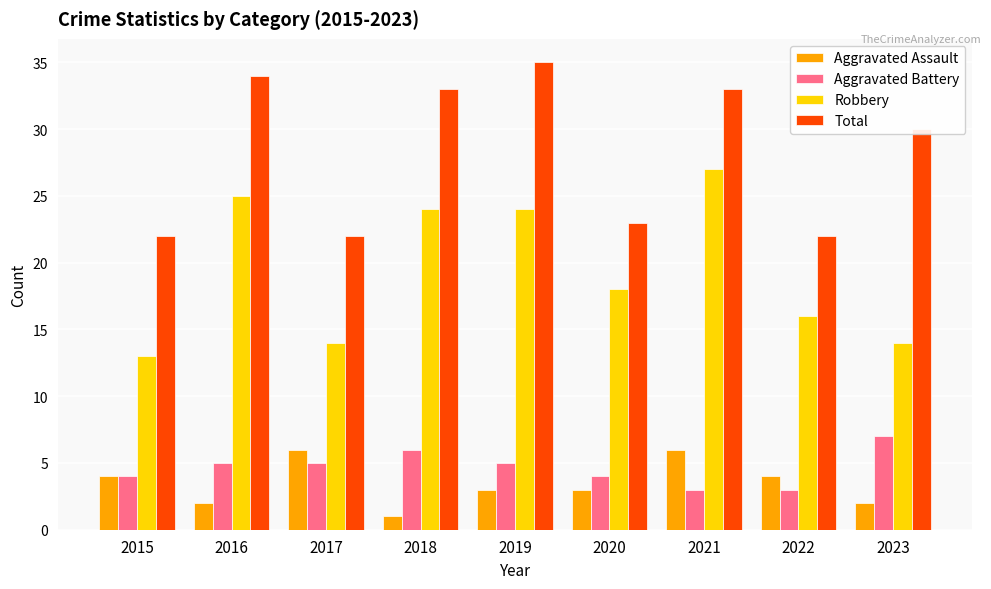

How many values in the Total series are below 30?

4